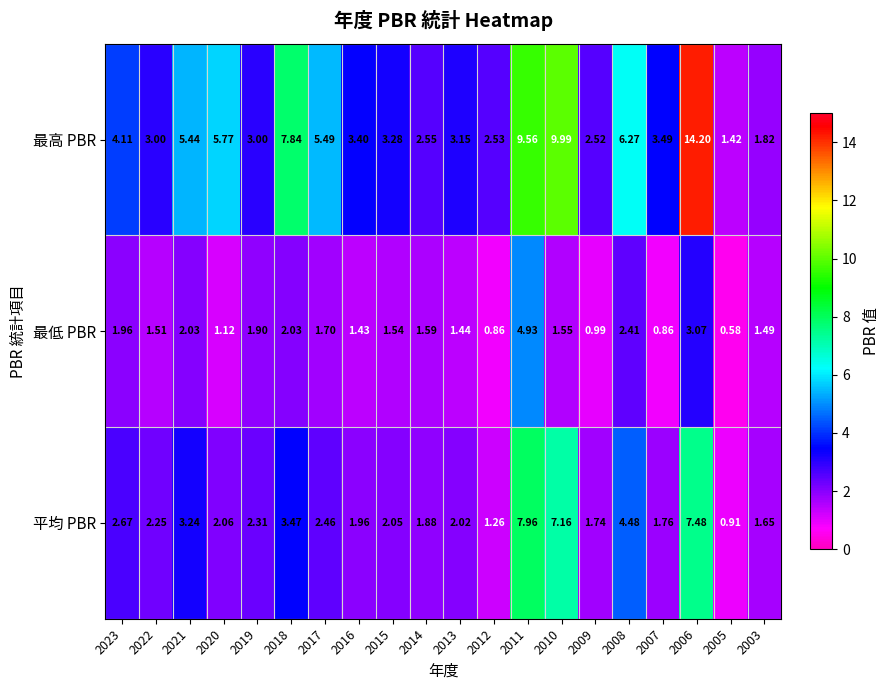

Which series has the largest total across all categories?

最高 PBR